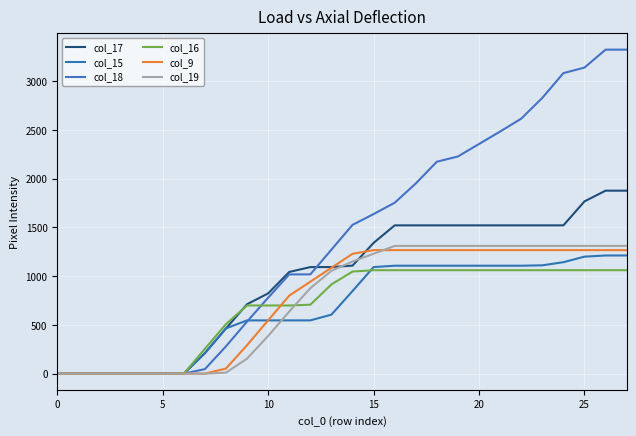

Reading left to right, what are all the values shown in this chart?

col_17: 0	0	0	0	0	0	0	210	464	712	823	1043	1093	1093	1108	1341	1521	1521	1521	1521	1521	1521	1521	1521	1521	1767	1877	1877
col_15: 0	0	0	0	0	0	0	210	464	546	546	546	546	605	847	1093	1107	1107	1107	1107	1107	1107	1107	1111	1143	1200	1212	1212
col_18: 0	0	0	0	0	0	0	46	280	534	779	1018	1018	1272	1526	1637	1753	1951	2174	2228	2356	2484	2616	2829	3083	3140	3324	3324
col_16: 0	0	0	0	0	0	0	254	508	699	699	699	707	915	1047	1061	1061	1061	1061	1061	1061	1061	1061	1061	1061	1061	1061	1061
col_9: 0	0	0	0	0	0	0	0	52	292	547	800	943	1086	1229	1267	1267	1267	1267	1267	1267	1267	1267	1267	1267	1267	1267	1267
col_19: 0	0	0	0	0	0	0	0	10	154	387	637	876	1055	1150	1230	1310	1310	1310	1310	1310	1310	1310	1310	1310	1310	1310	1310